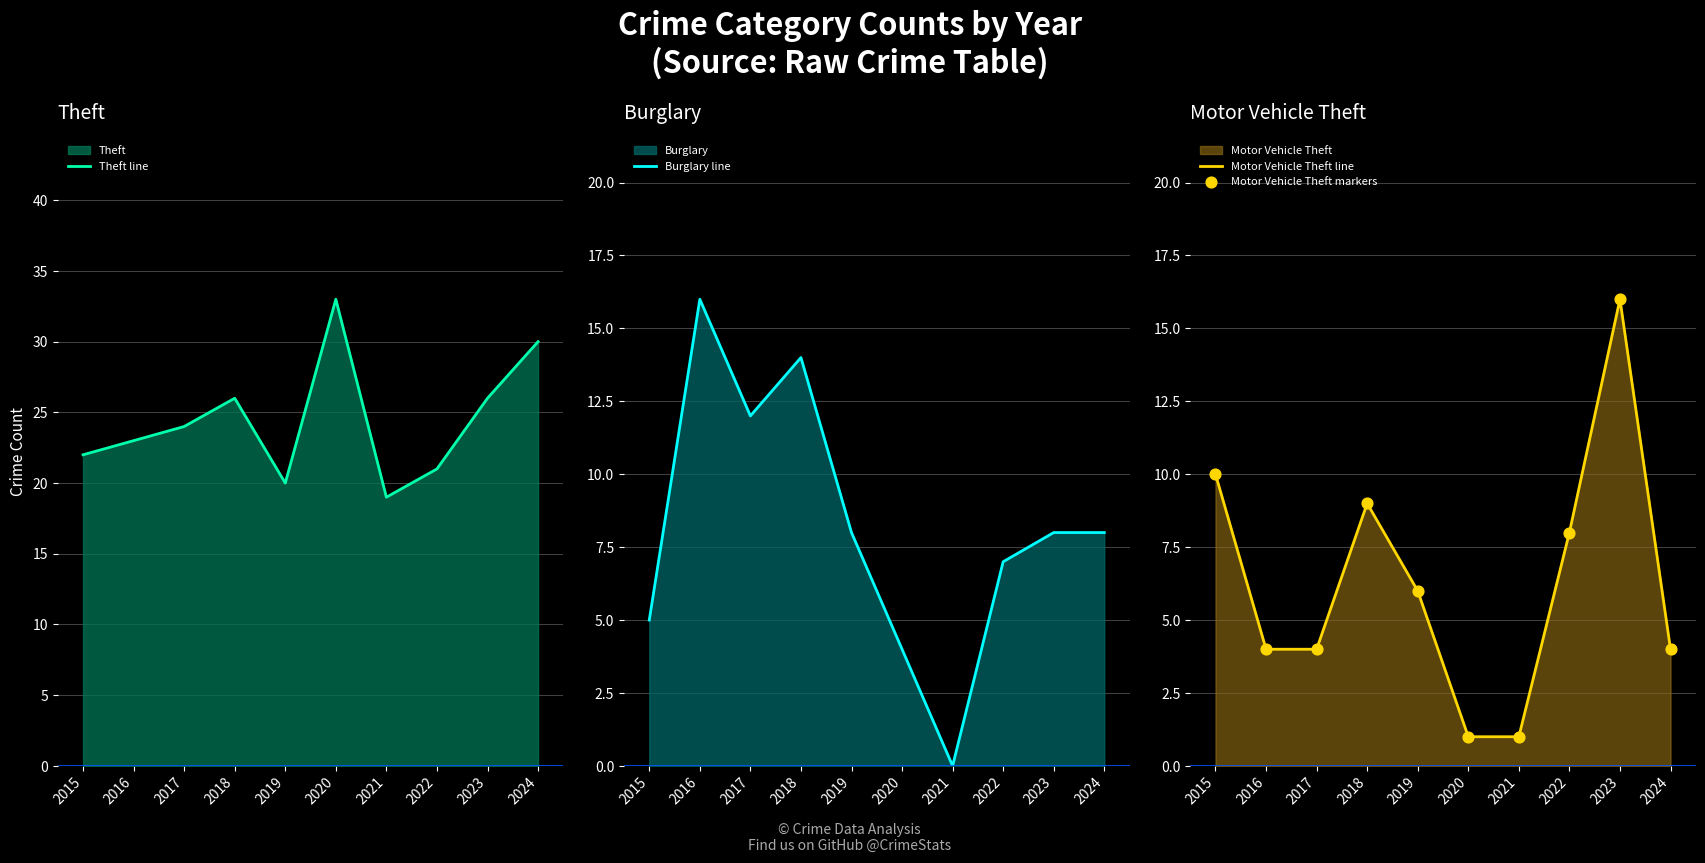

At how many categories does at least one series exceed 6?

10